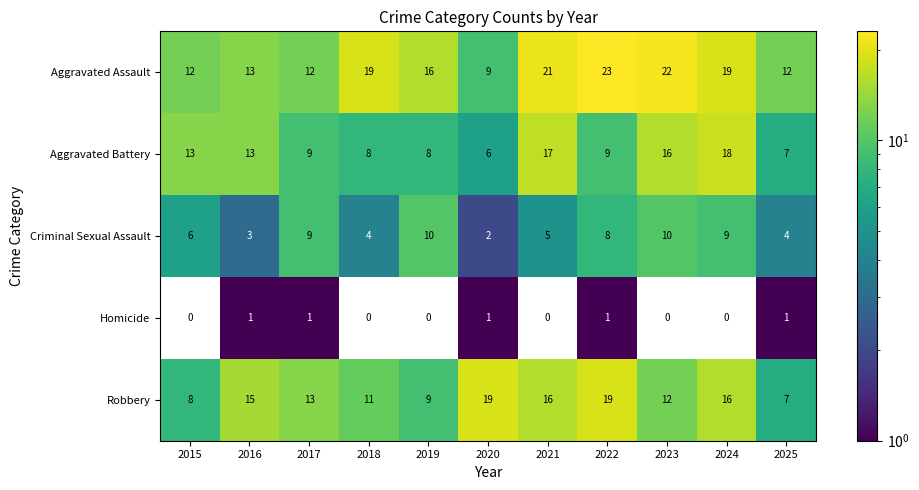

At 2020, list the series in order from largest to smallest.

Robbery, Aggravated Assault, Aggravated Battery, Criminal Sexual Assault, Homicide